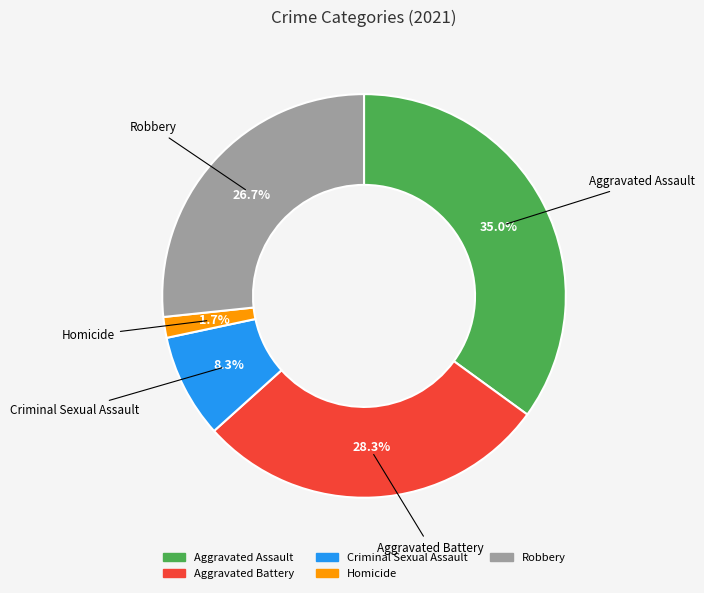

What is the smallest slice in the pie chart?

Homicide